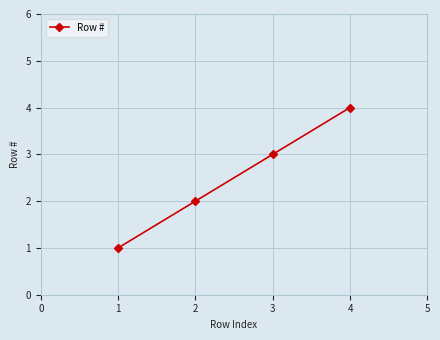

Count the number of categories in the chart.

4